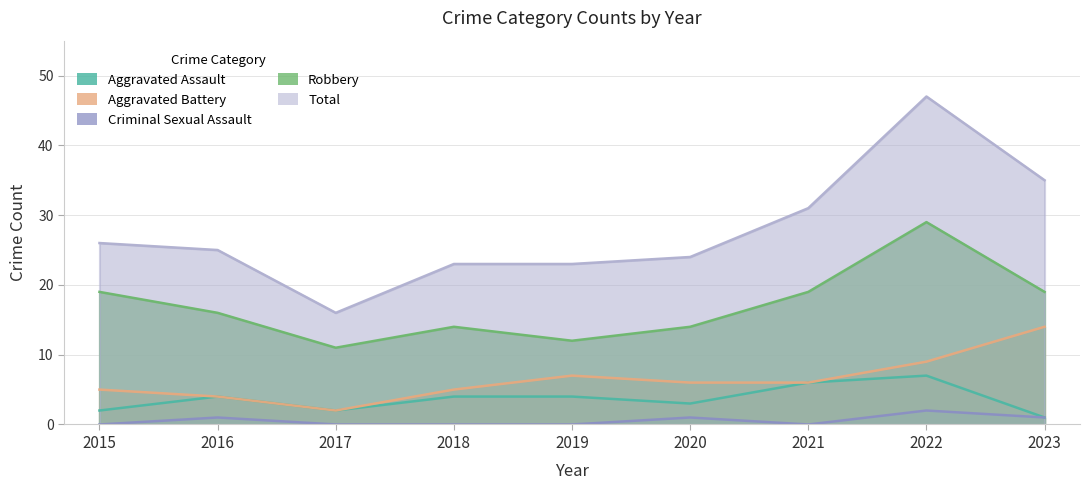

True or false: Robbery and Aggravated Battery cross at least once.

False